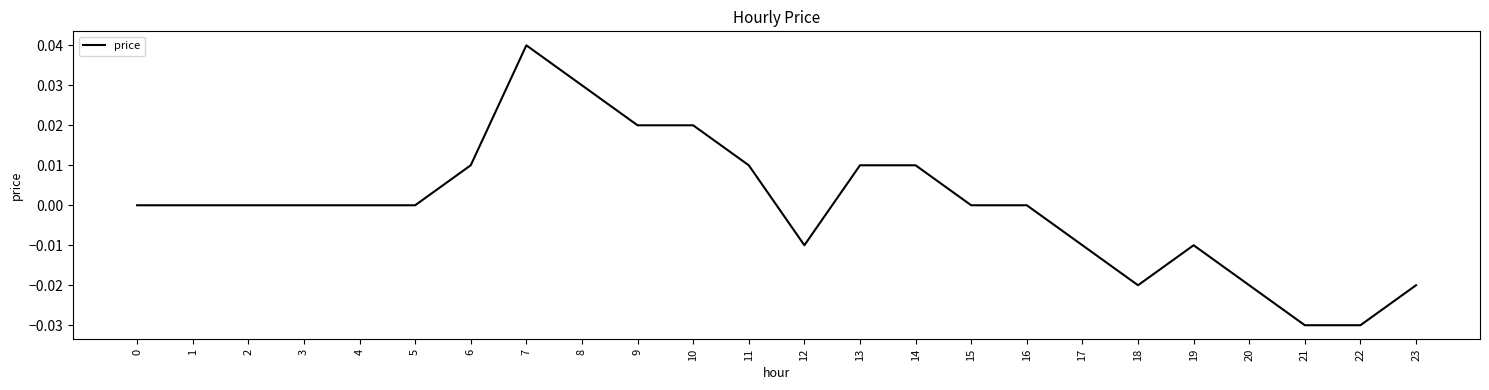

Between 5 and 22, which is larger?

5